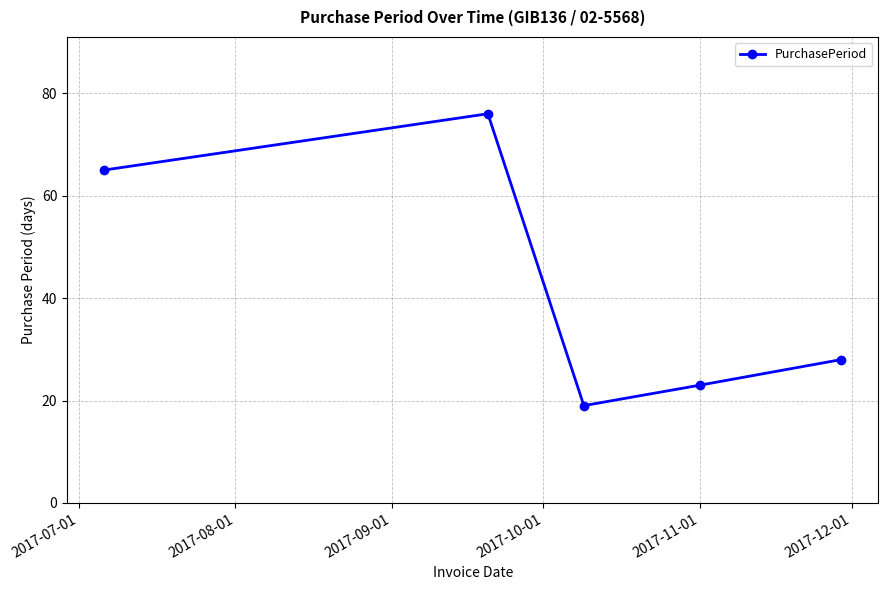

What is the value of the 2nd point from the left?

76